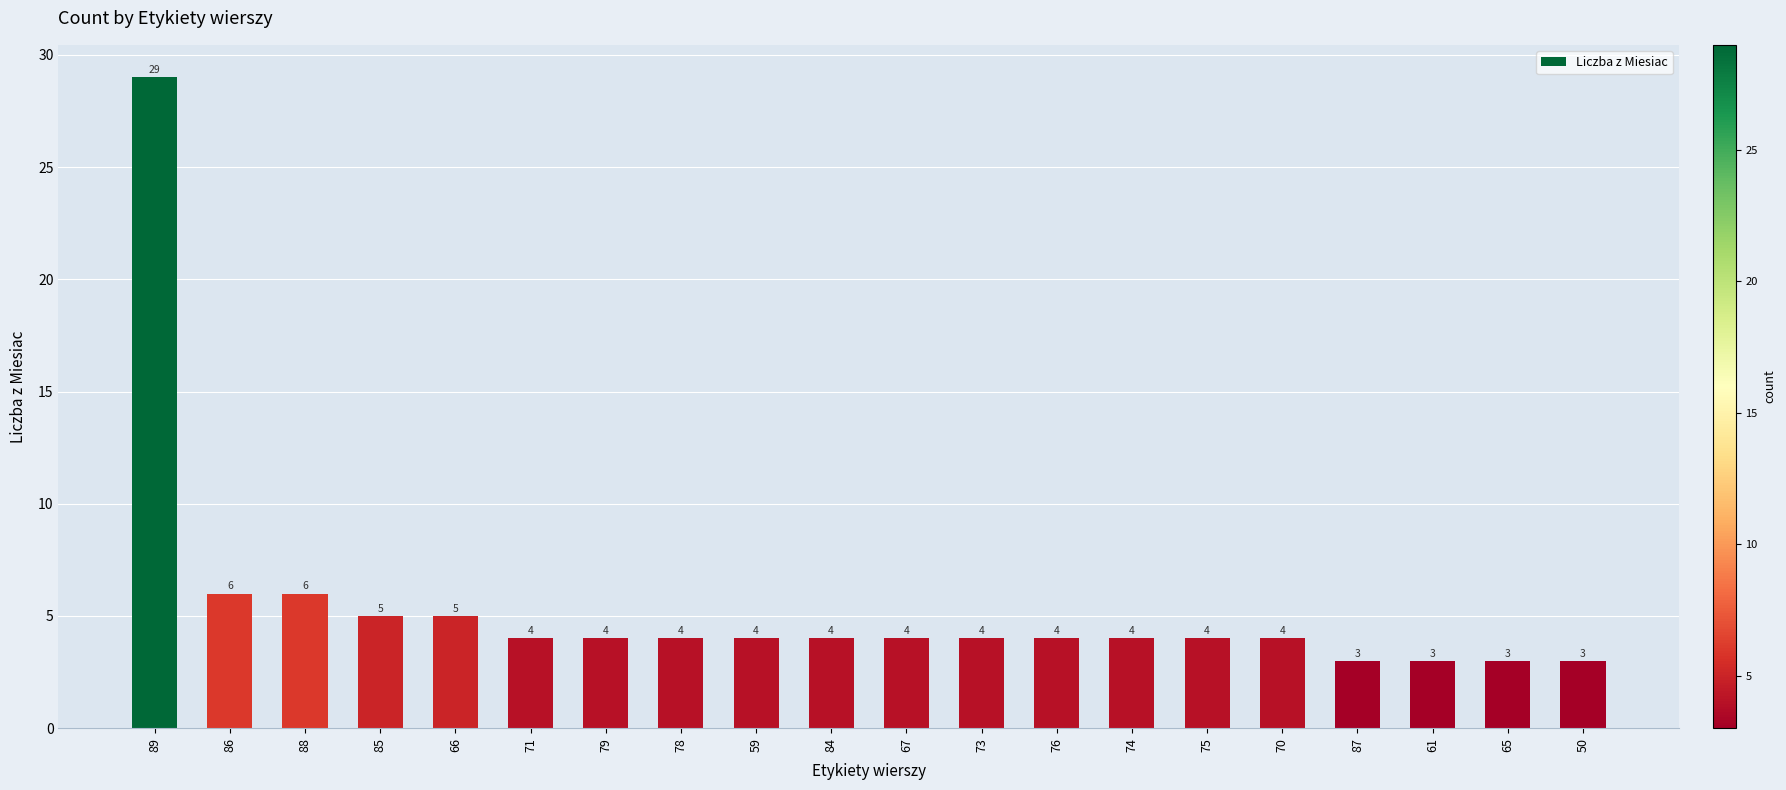

Approximately how many times larger is the value at 74 compared to 65?

1.3